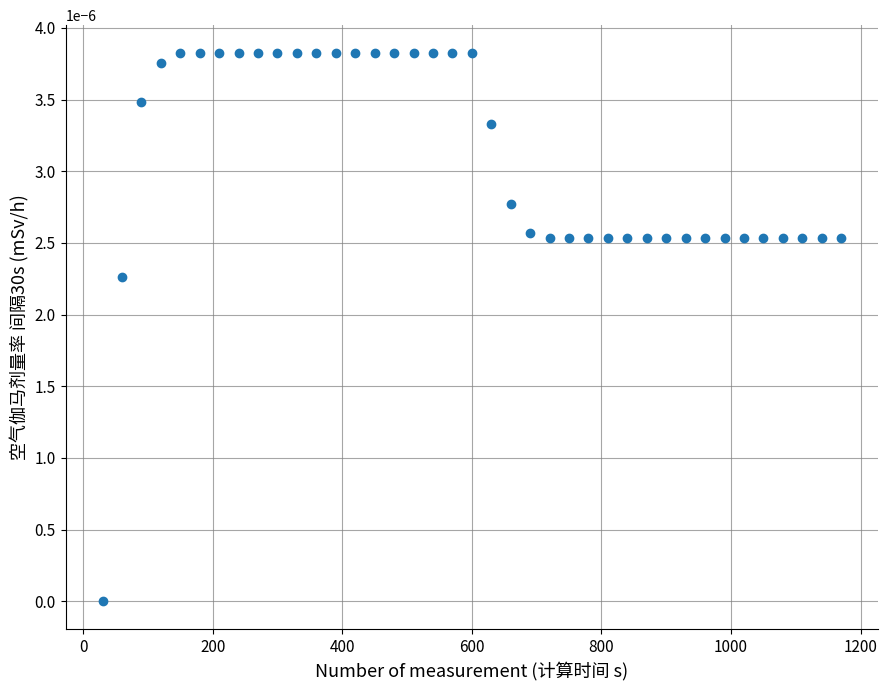

What is the range of X values (max minus min)?

1140.0